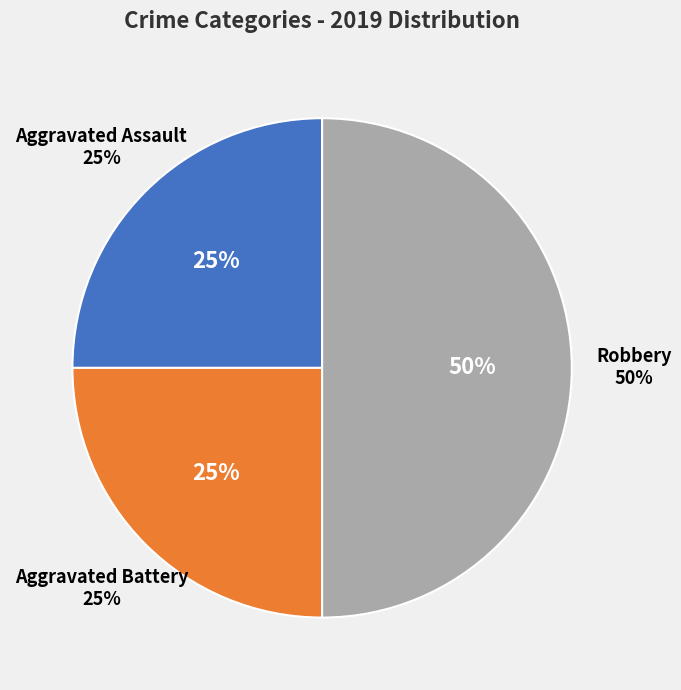

Which category has the smallest portion of the pie?

Aggravated Assault